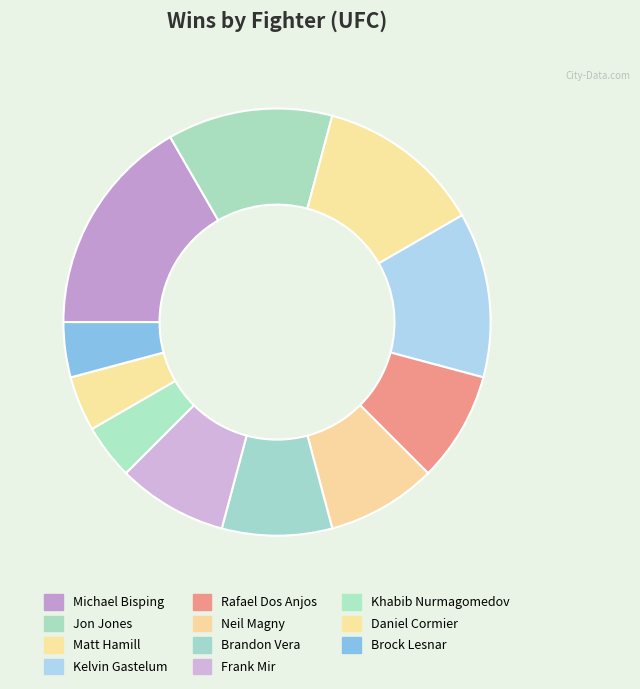

To the nearest percent, what percentage of the pie is Kelvin Gastelum?

12%